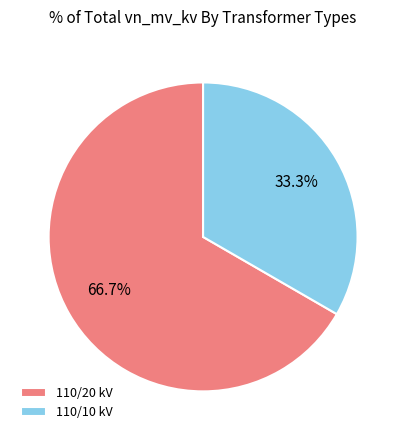

Rank the categories by value from lowest to highest.

110/10 kV, 110/20 kV